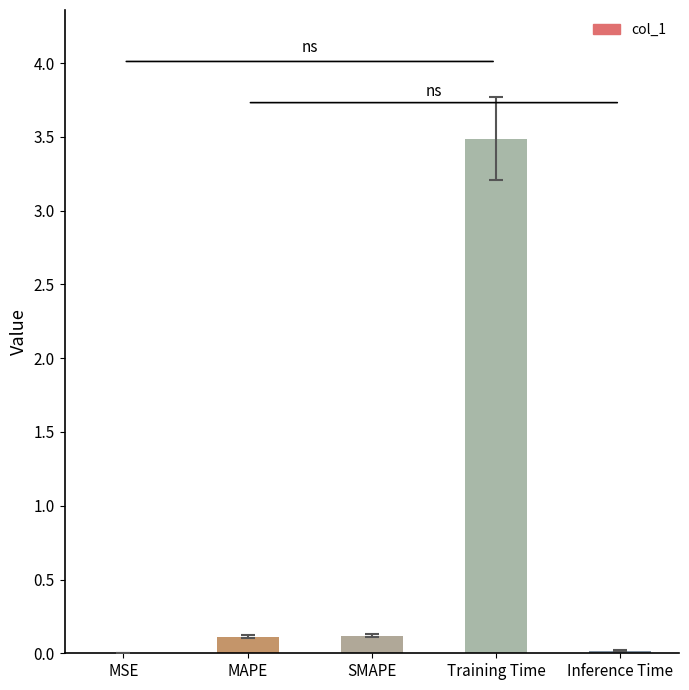

The value at Training Time is 5.6. True or false?

False